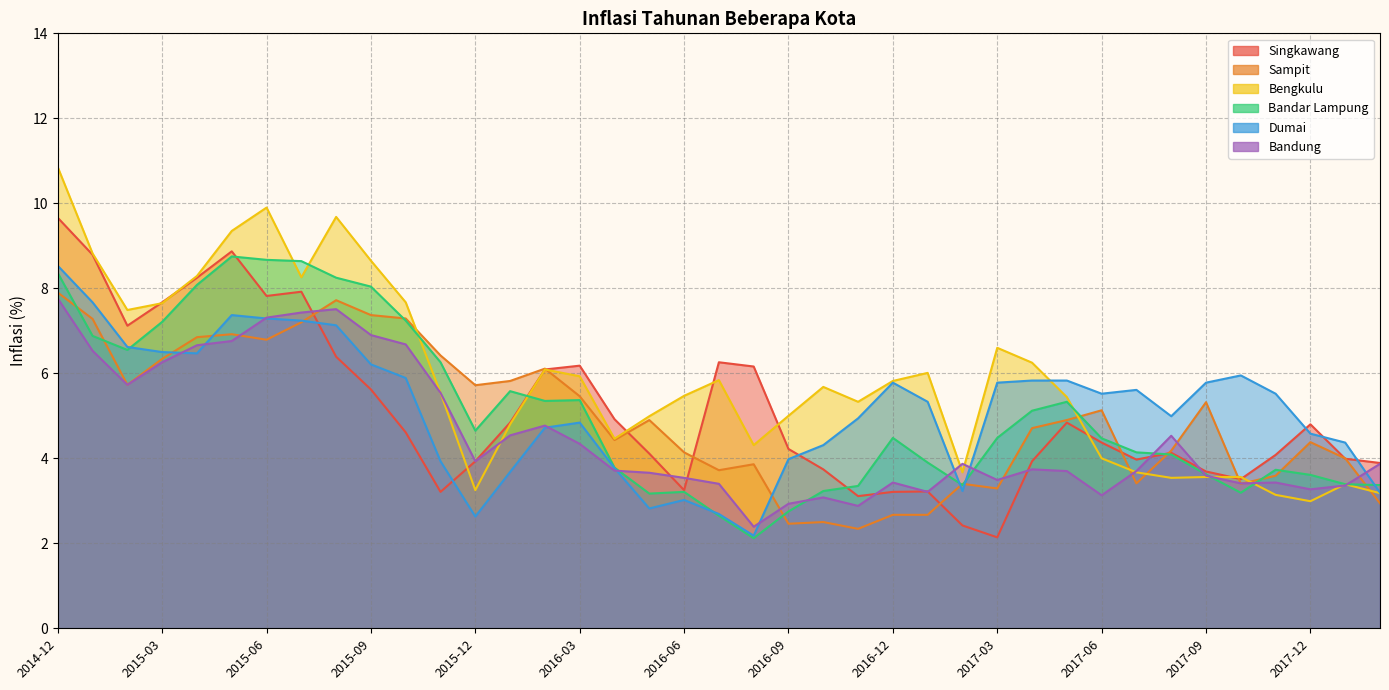

In Dumai, how many points are lower than both neighbors (excluding endpoints)?

7